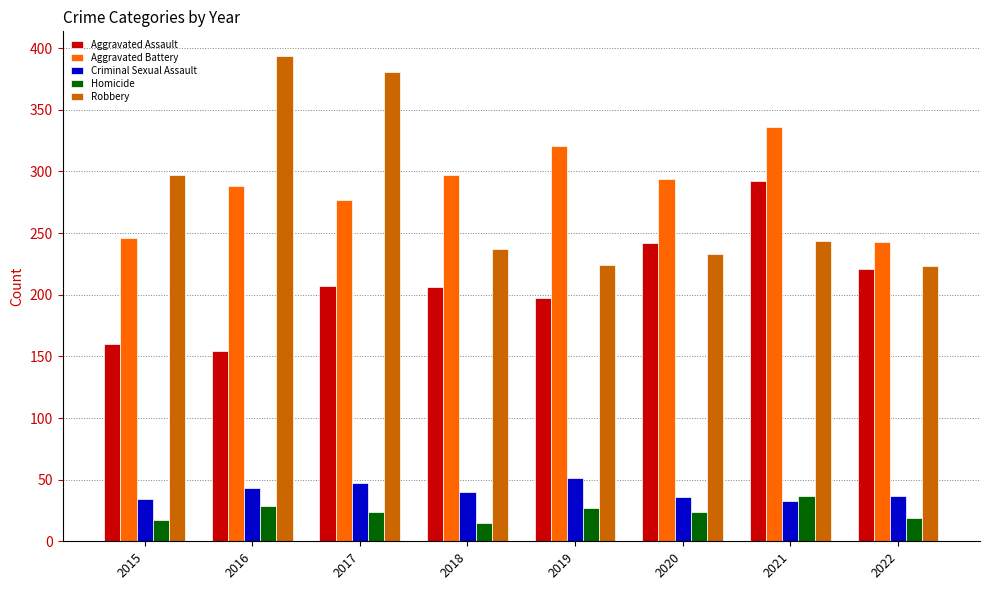

What is the maximum value for Robbery?

394